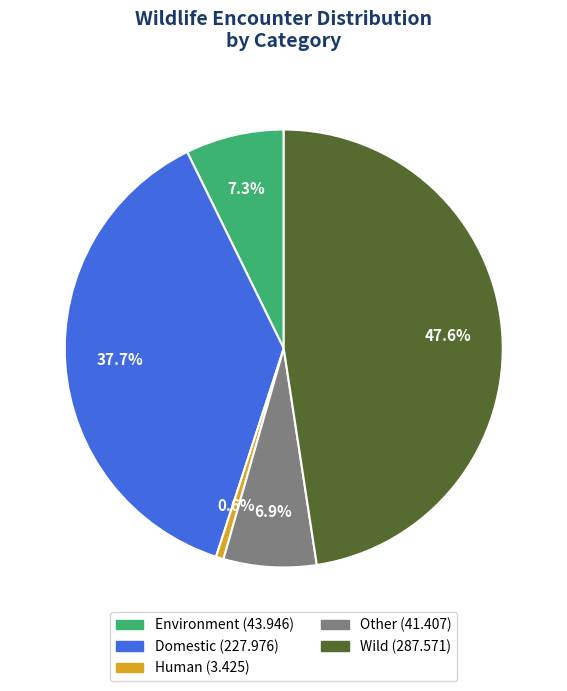

Combined, what portion of the pie is Environment and Domestic?

45.0%